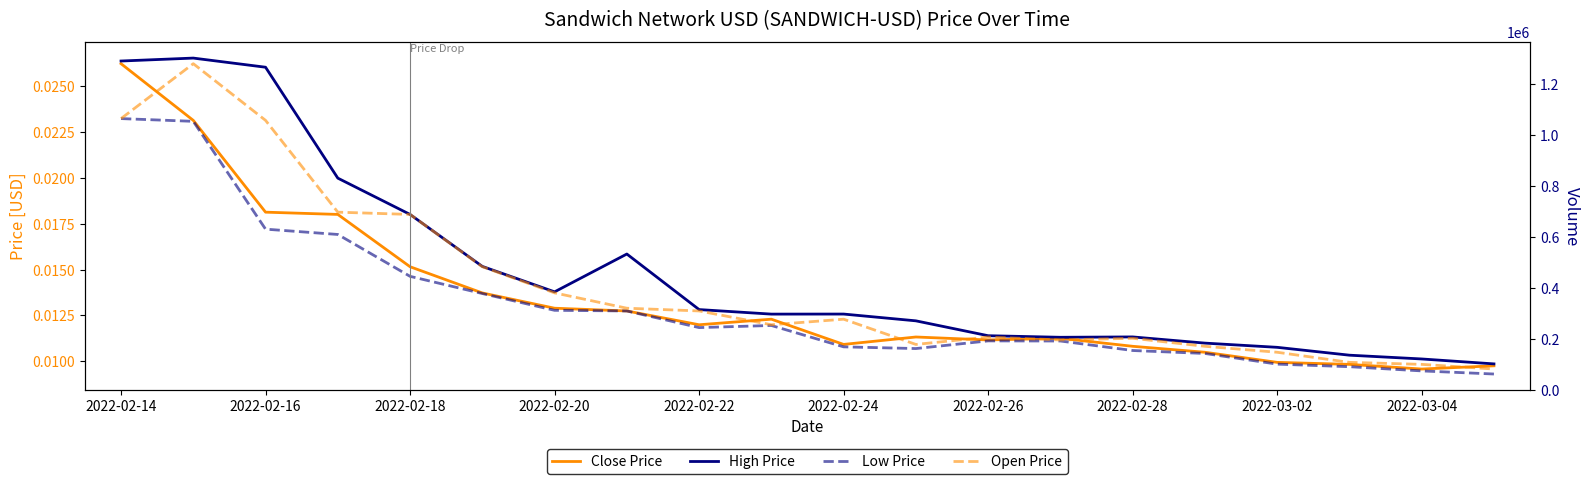

What is the spread (max minus min) of values at 11?

129547.0